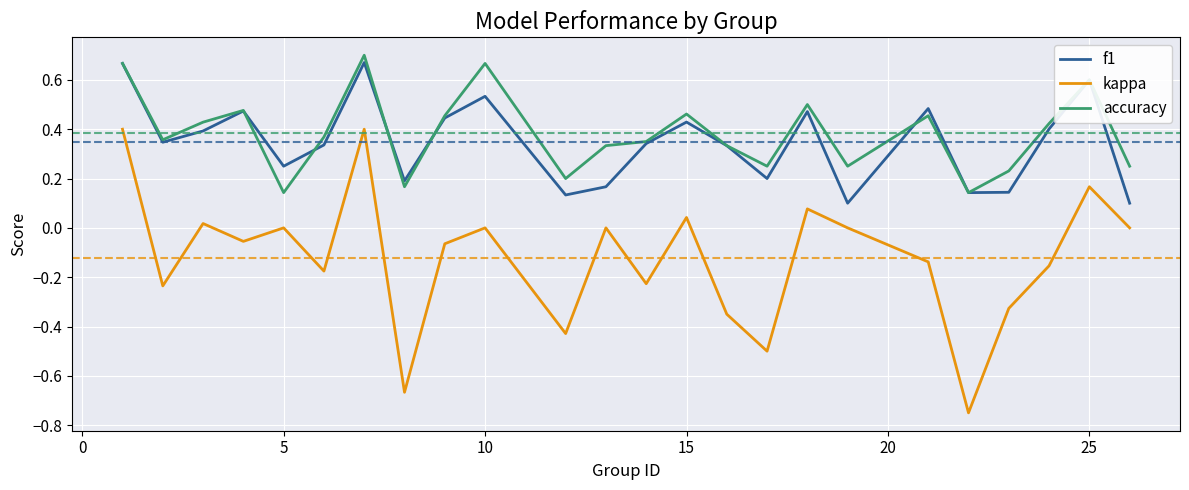

Which series has the largest range (max minus min)?

kappa